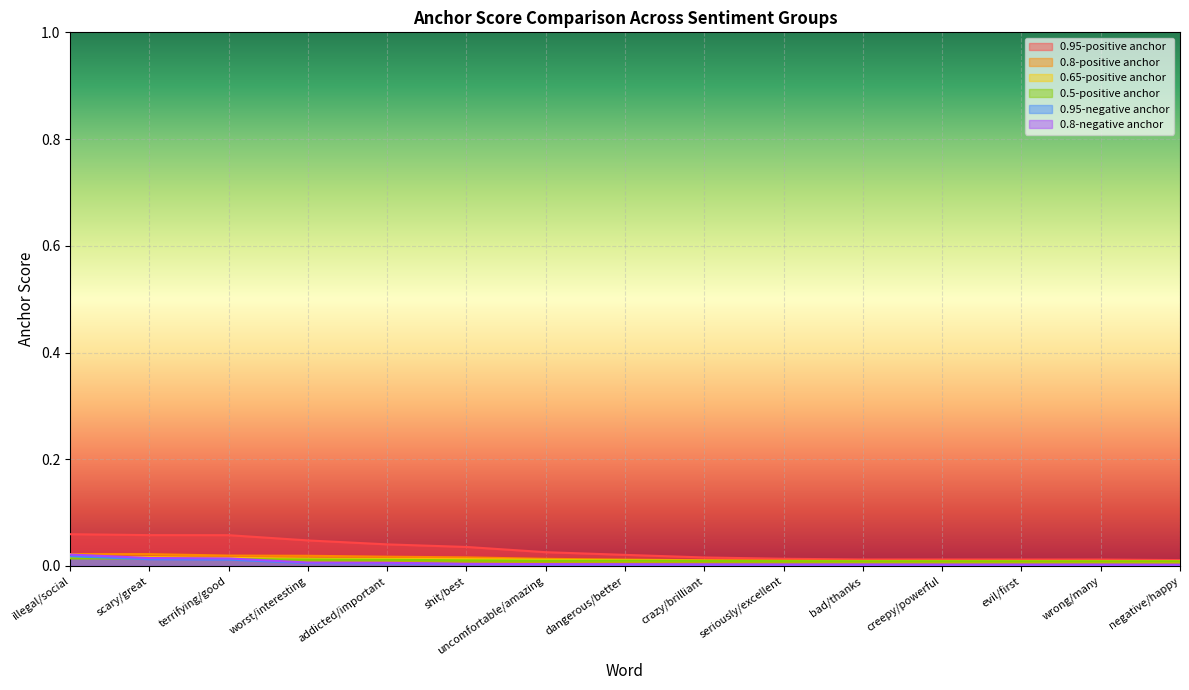

Reading right to left, extract all data points from this chart.

0.95-positive anchor: 0.0	0.0	0.0	0.0	0.0	0.0	0.0	0.0	0.0	0.0	0.0	0.0	0.1	0.1	0.1
0.8-positive anchor: 0.0	0.0	0.0	0.0	0.0	0.0	0.0	0.0	0.0	0.0	0.0	0.0	0.0	0.0	0.0
0.65-positive anchor: 0.0	0.0	0.0	0.0	0.0	0.0	0.0	0.0	0.0	0.0	0.0	0.0	0.0	0.0	0.0
0.5-positive anchor: 0.0	0.0	0.0	0.0	0.0	0.0	0.0	0.0	0.0	0.0	0.0	0.0	0.0	0.0	0.0
0.95-negative anchor: 0.0	0.0	0.0	0.0	0.0	0.0	0.0	0.0	0.0	0.0	0.0	0.0	0.0	0.0	0.0
0.8-negative anchor: 0.0	0.0	0.0	0.0	0.0	0.0	0.0	0.0	0.0	0.0	0.0	0.0	0.0	0.0	0.0